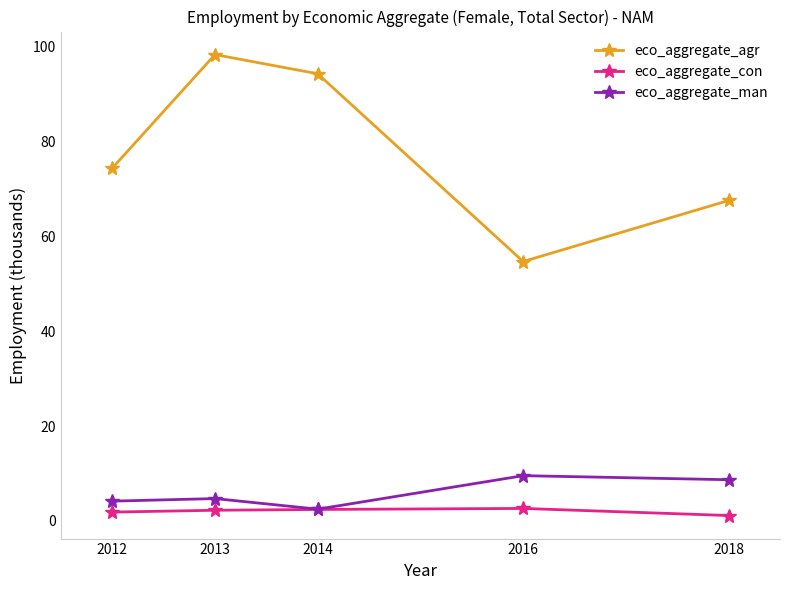

How many lines are shown in the chart?

3